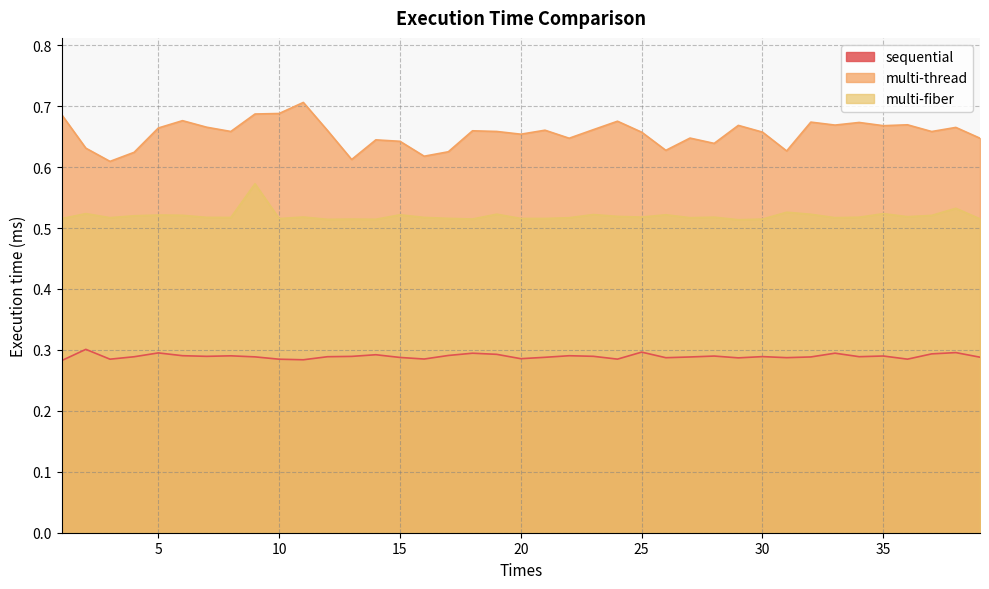

What is the average value of the sequential series?

0.3